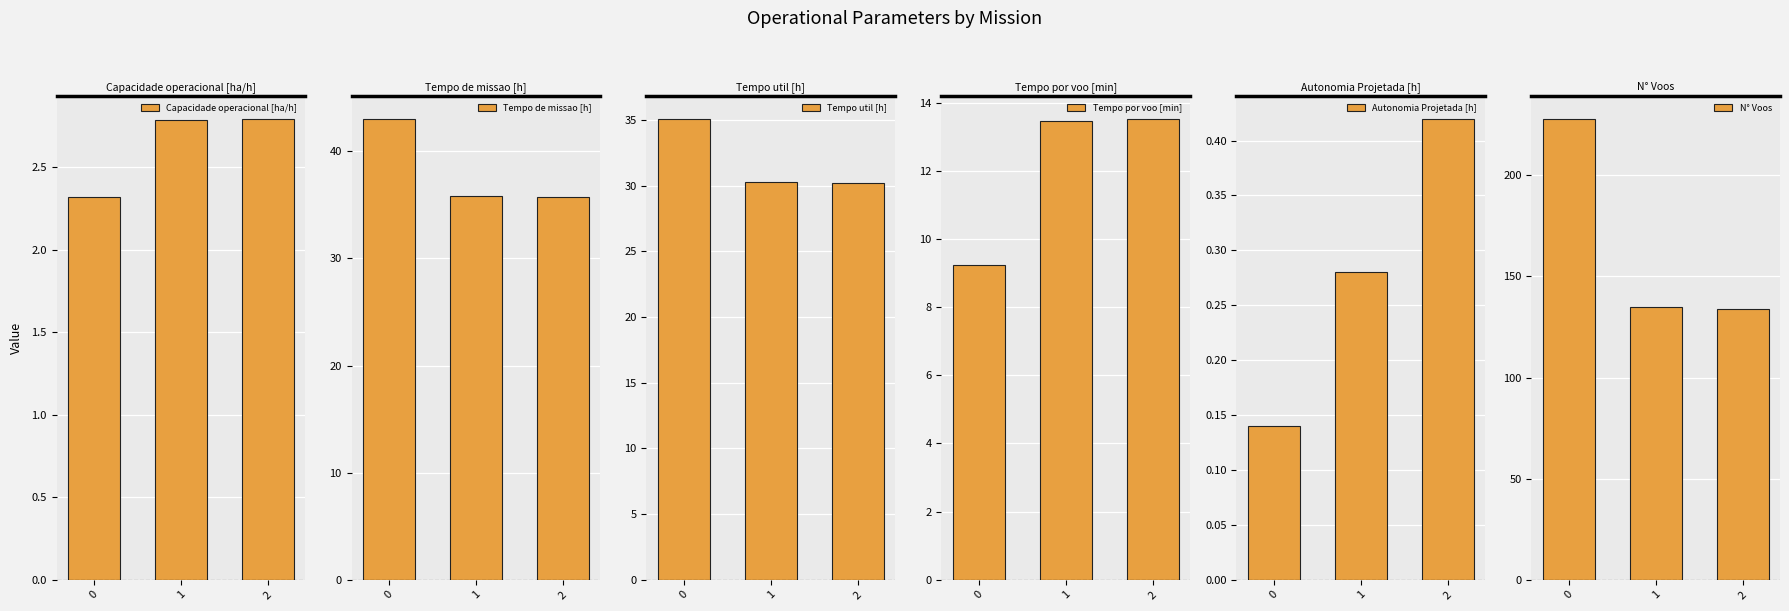

Is the value of N° Voos at 2 greater than the value of Tempo de missao [h] at 2?

Yes